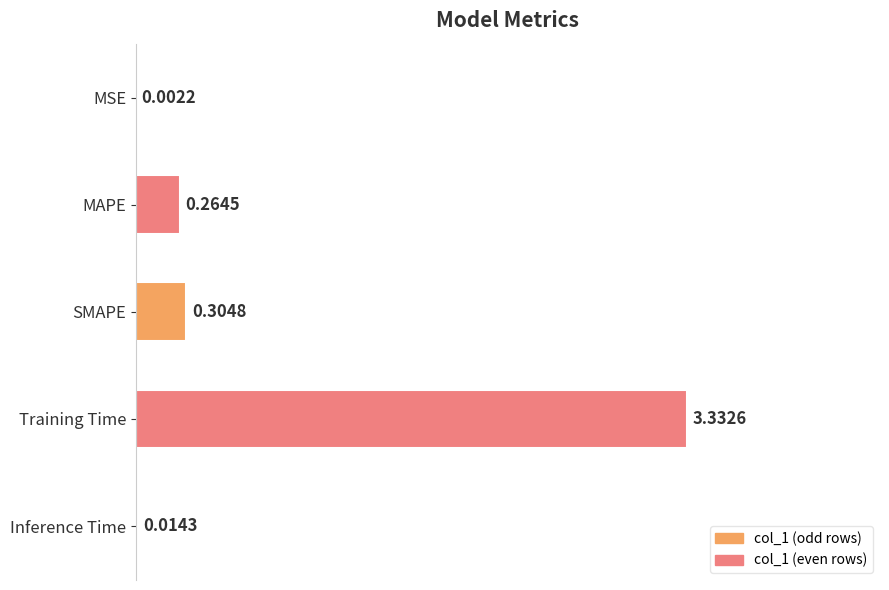

What is the sum of all values?

3.9